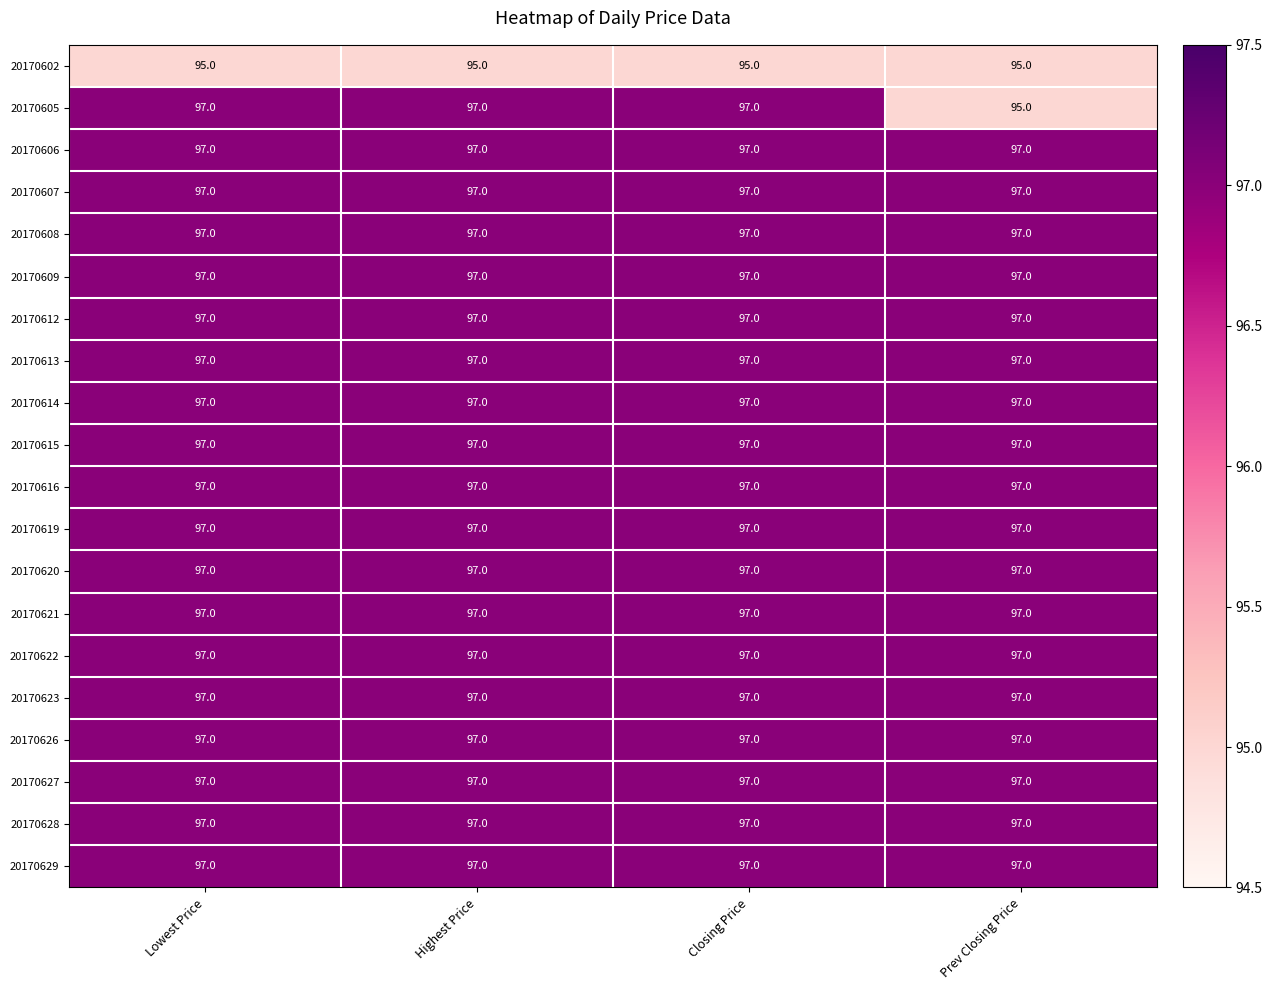

What is the approximate value of 20170616 at Highest Price?

97